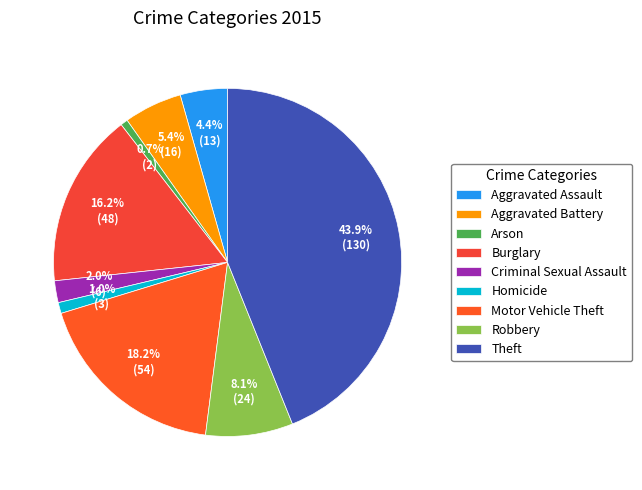

To the nearest percent, what is the average slice percentage?

11%